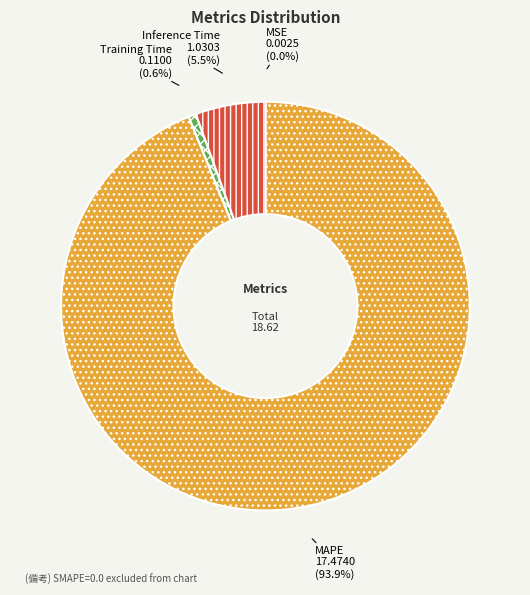

Is the sum of Inference Time and MAPE greater than half?

Yes